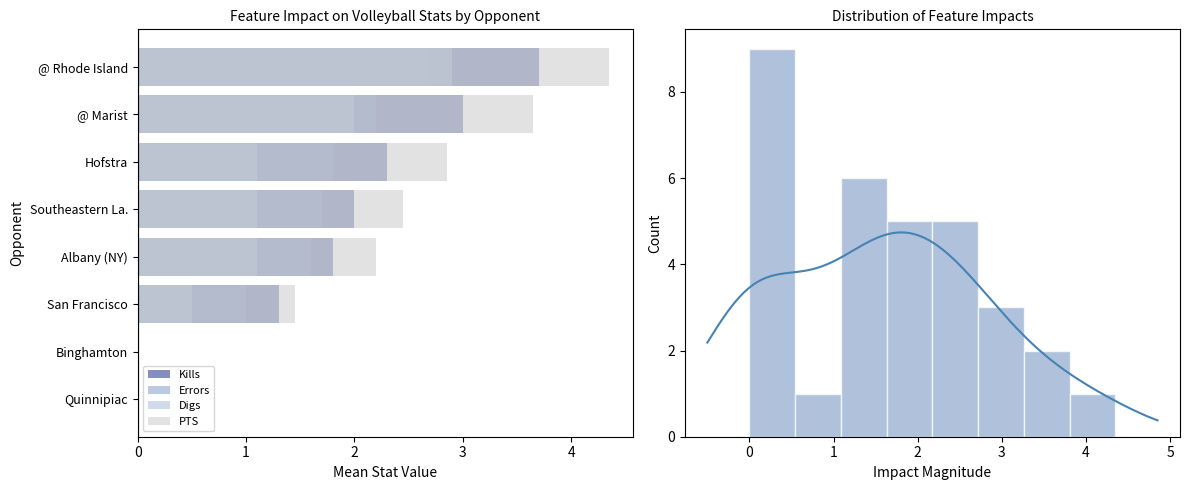

What is the difference between the maximum and minimum values in the PTS series?

4.3